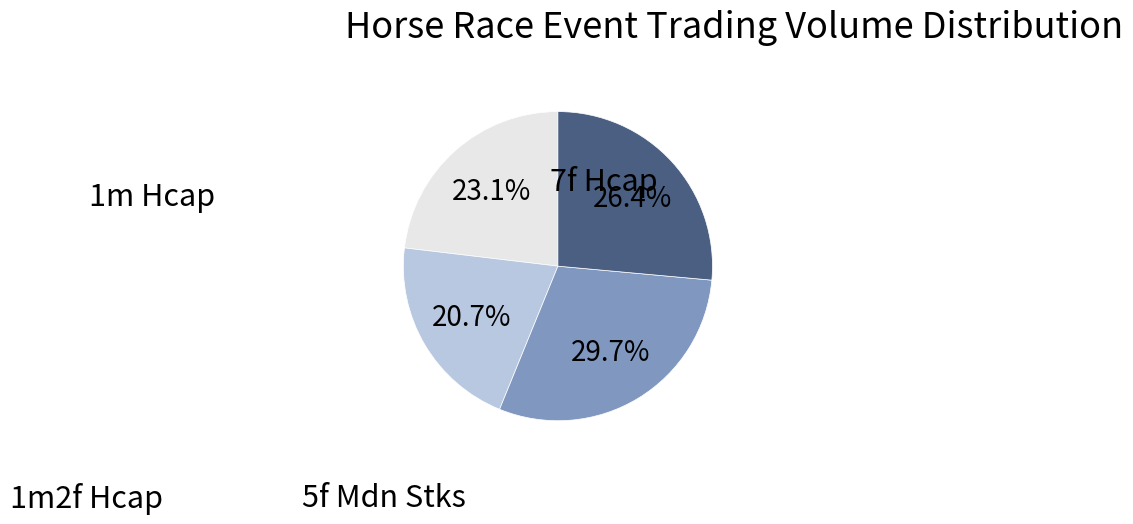

Is there any slice that represents more than half of the pie?

No